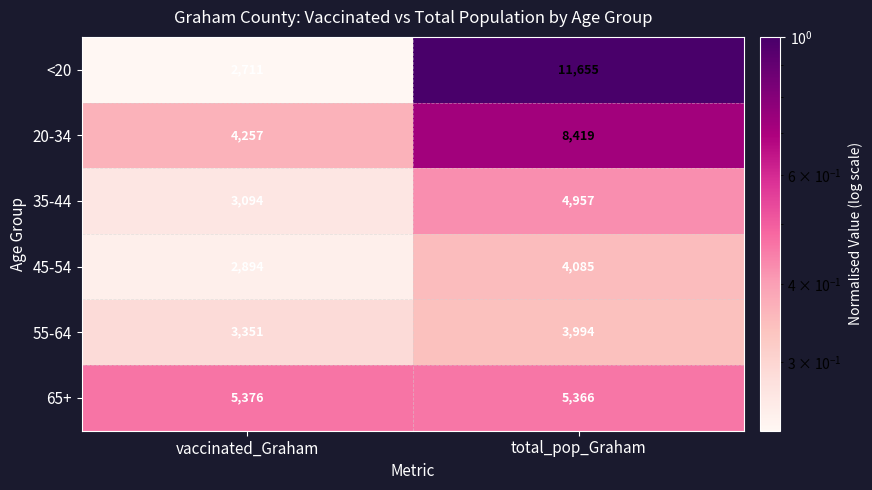

What is the sum of the 65+ values at total_pop_Graham and vaccinated_Graham?

10742